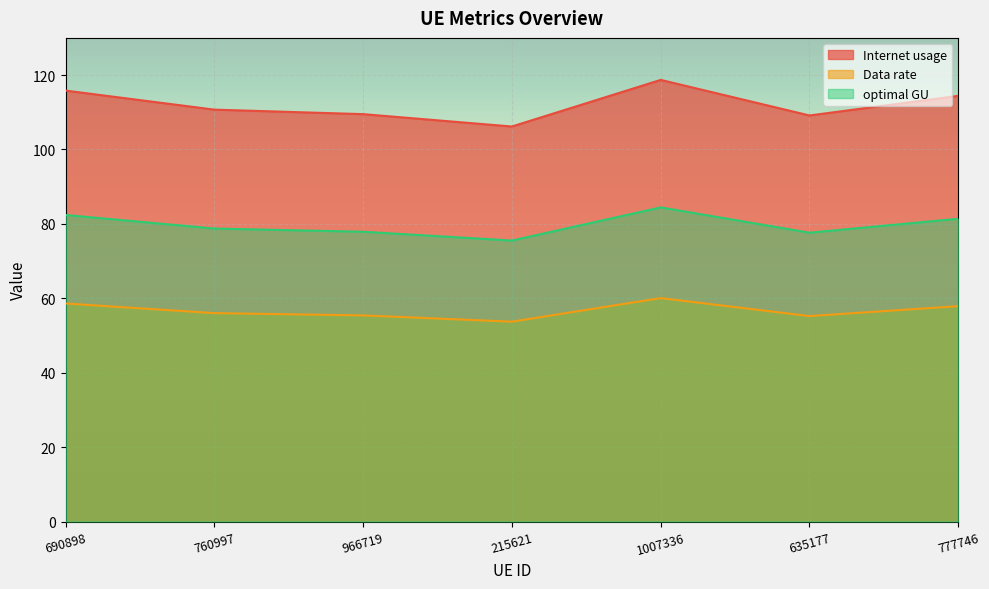

What is the average value of the optimal GU series?

79.7